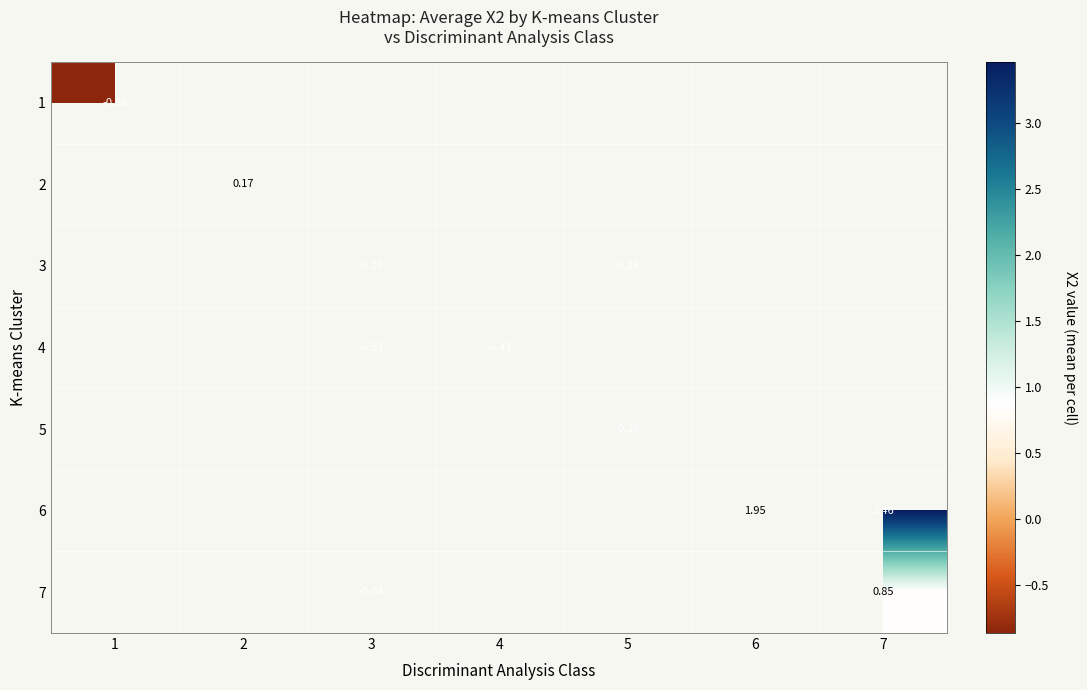

At how many categories does at least one series exceed 0?

3